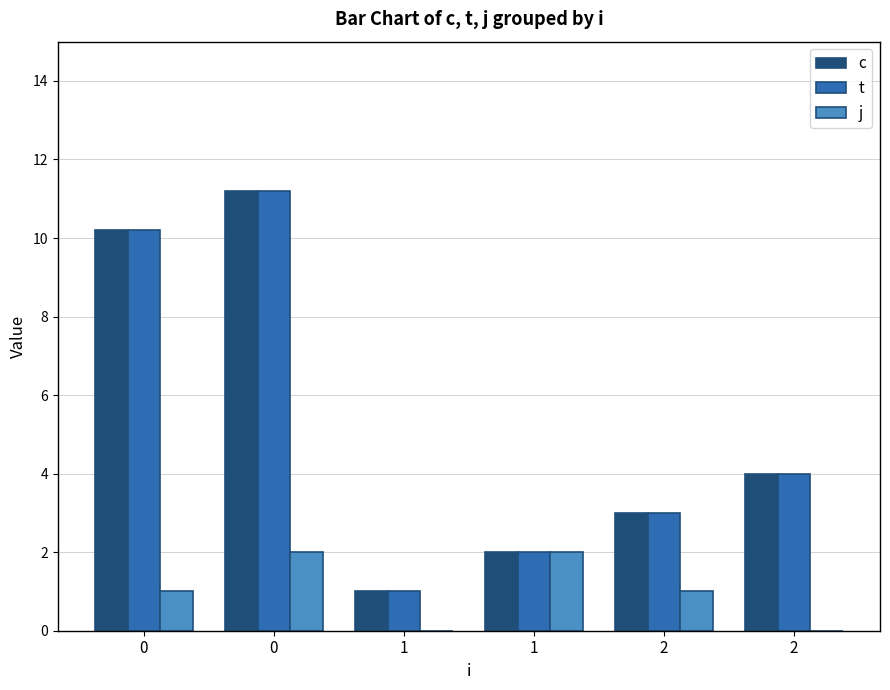

Is it true that c equals 2.0 at 1?

True